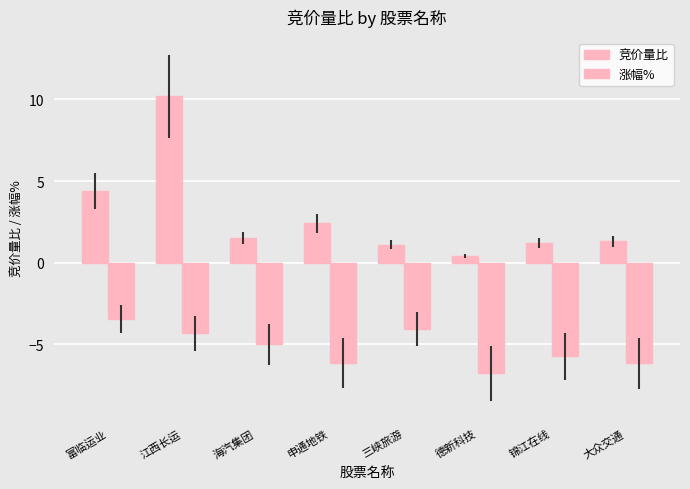

At how many categories does at least one series exceed 4?

2